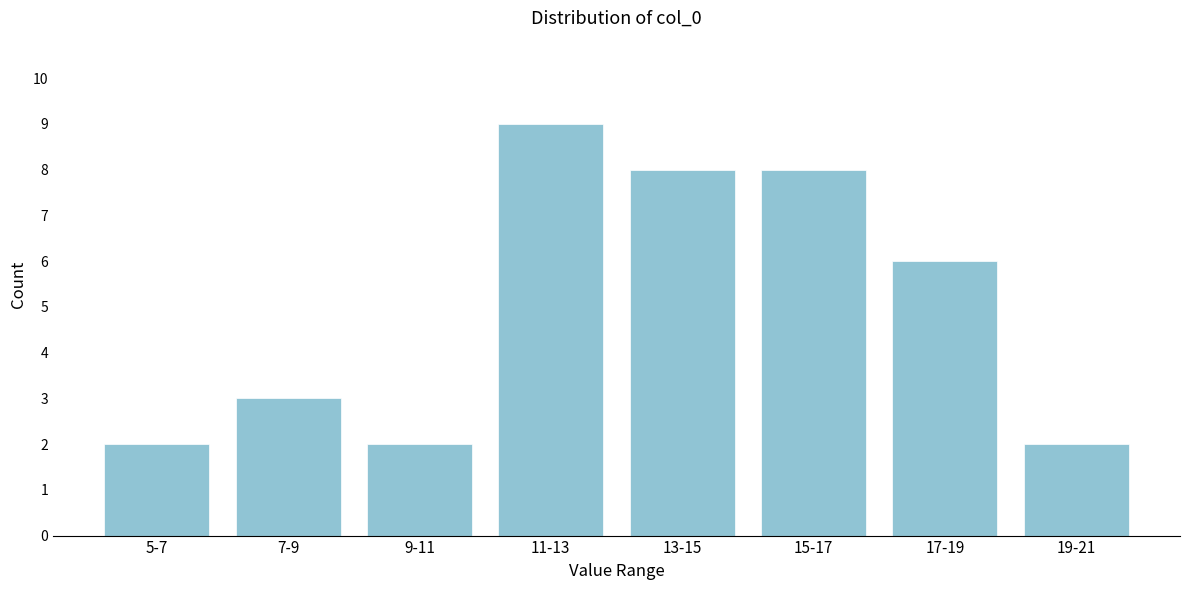

Reading right to left, transcribe all the data shown in this chart.

19-21=2	17-19=6	15-17=8	13-15=8	11-13=9	9-11=2	7-9=3	5-7=2